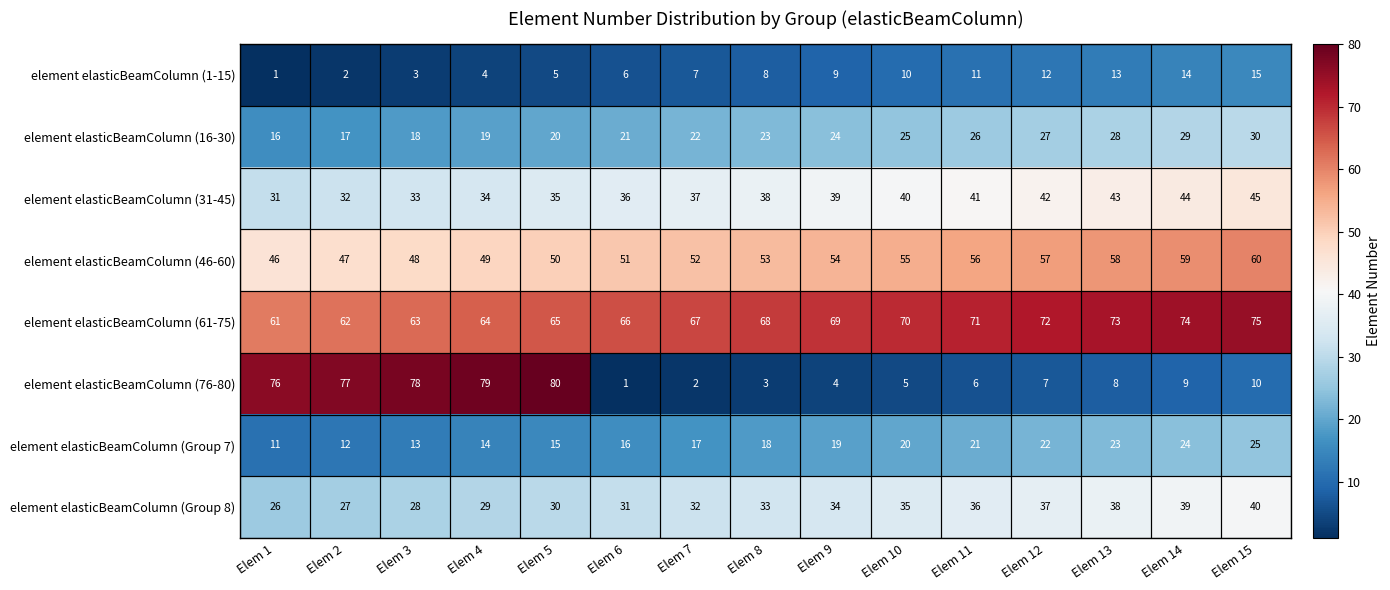

What is the approximate value of element elasticBeamColumn (61-75) at Elem 10, to the nearest 10?

70